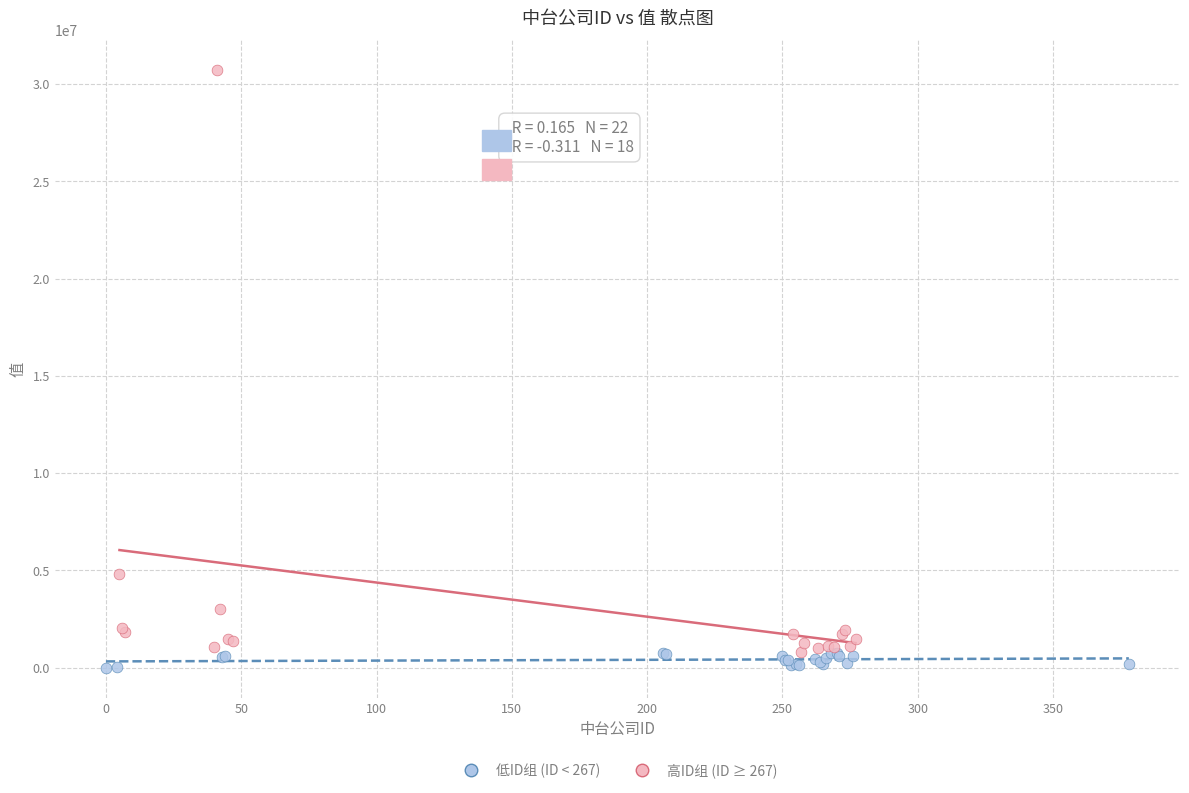

Which series has the largest Y range (max minus min)?

高ID组 (ID ≥ 267)